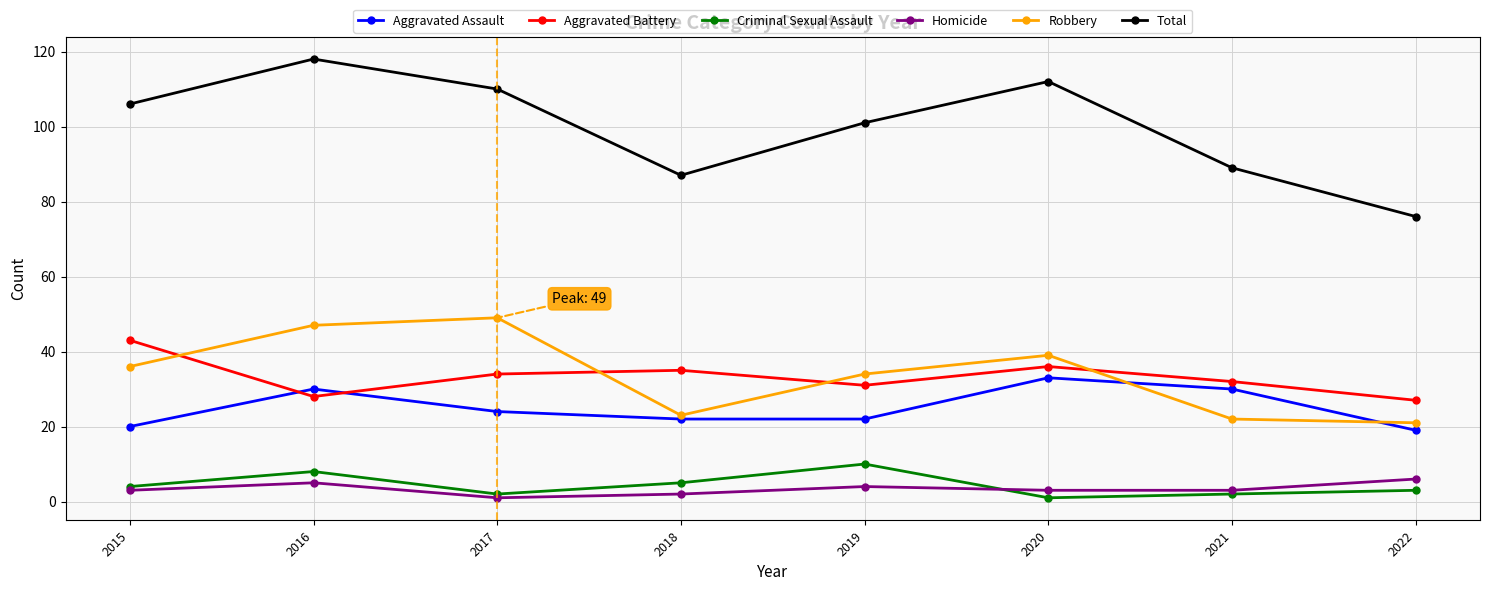

How many times do Robbery and Aggravated Battery cross each other?

4